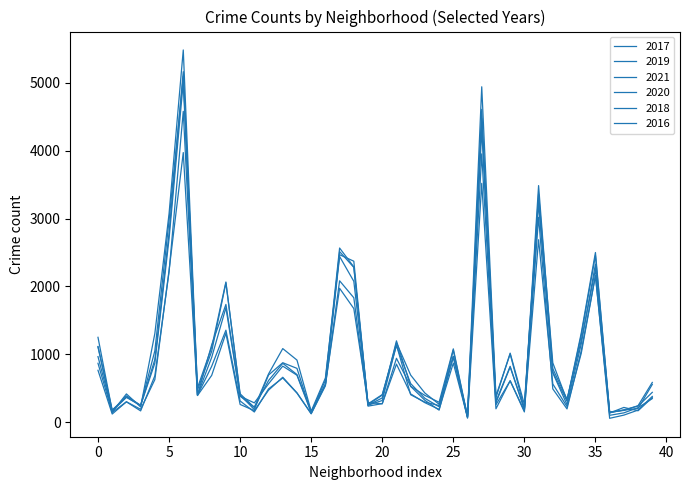

Count the number of categories in the chart.

40